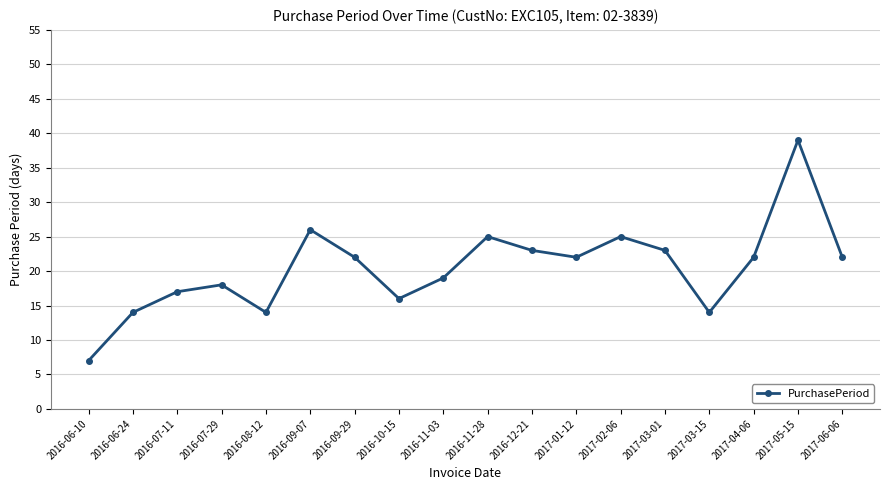

What value does the data have at 2017-05-15, to the nearest 10?

40